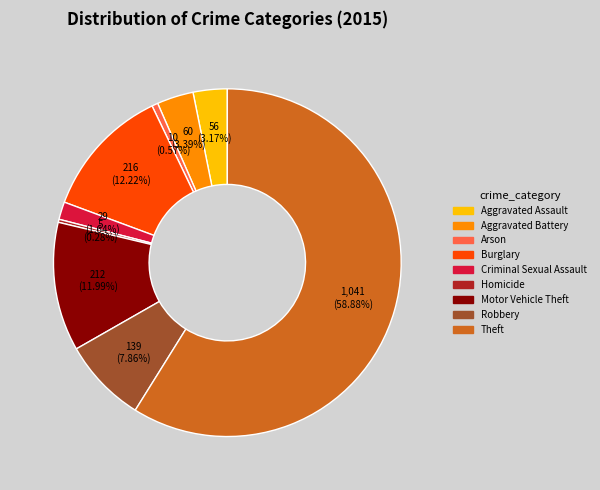

Approximately how many times larger is the value at Aggravated Assault compared to Theft?

0.1